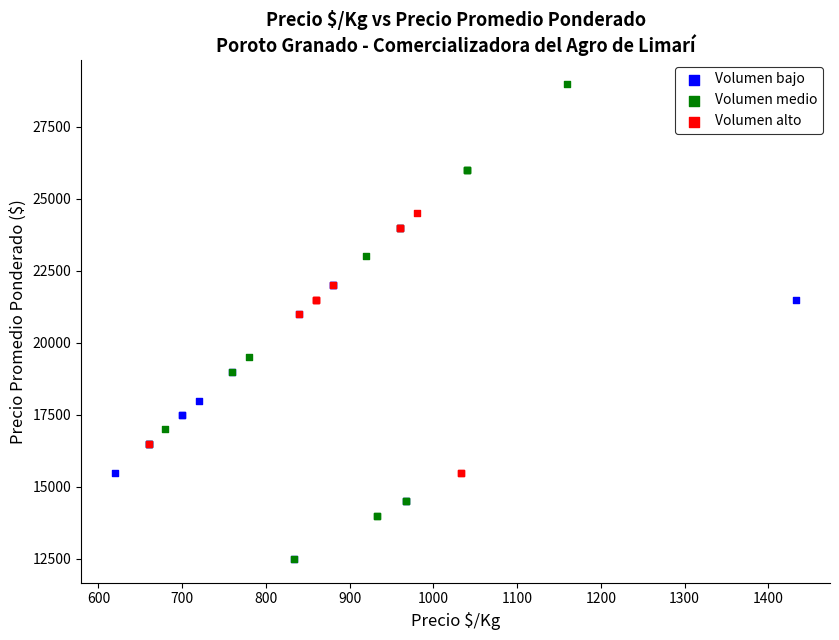

Which series contains the highest Y value?

Volumen medio